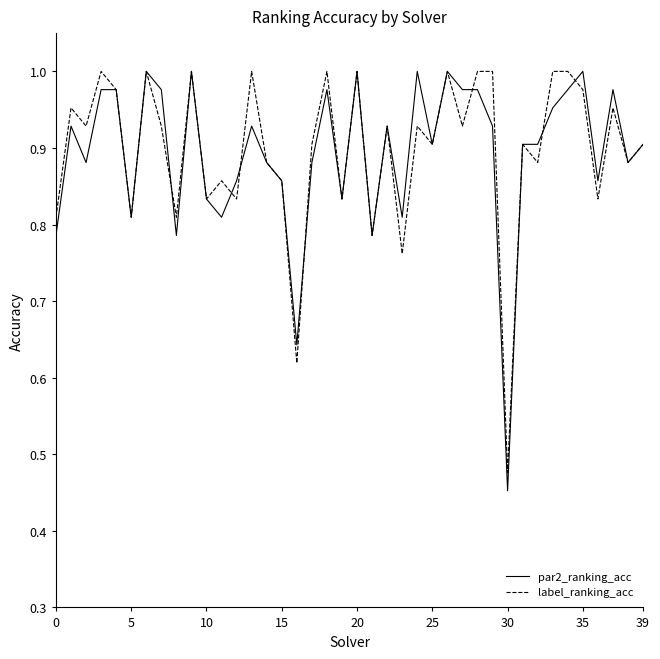

At which label does label_ranking_acc reach its minimum?

30